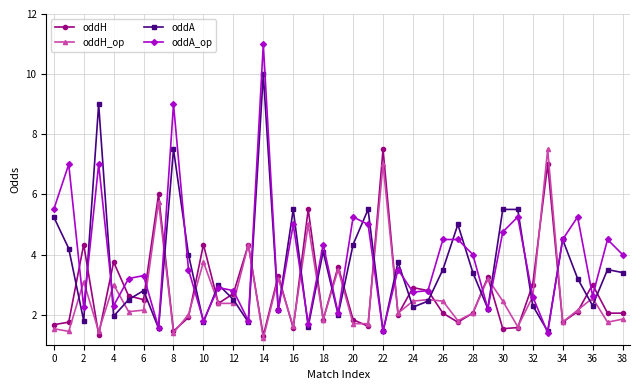

True or false: oddA has more than 1 interior local peaks.

True